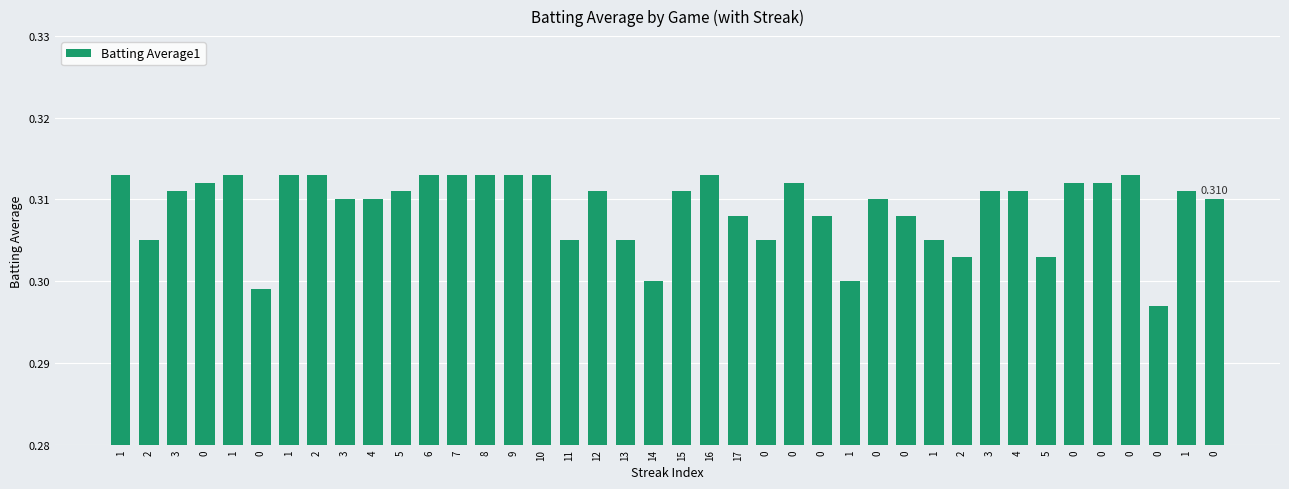

At which category does the chart reach its peak across all series?

1